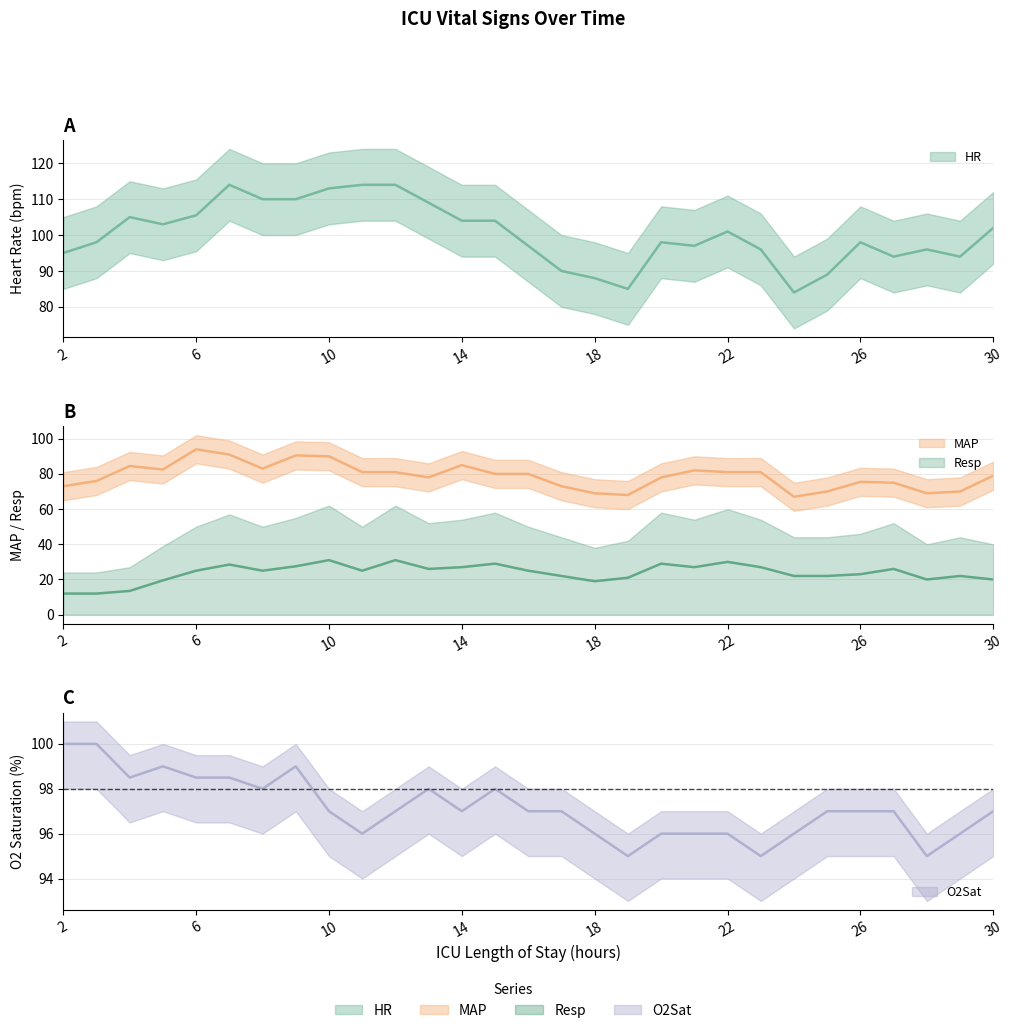

How many series are shown in this chart?

4